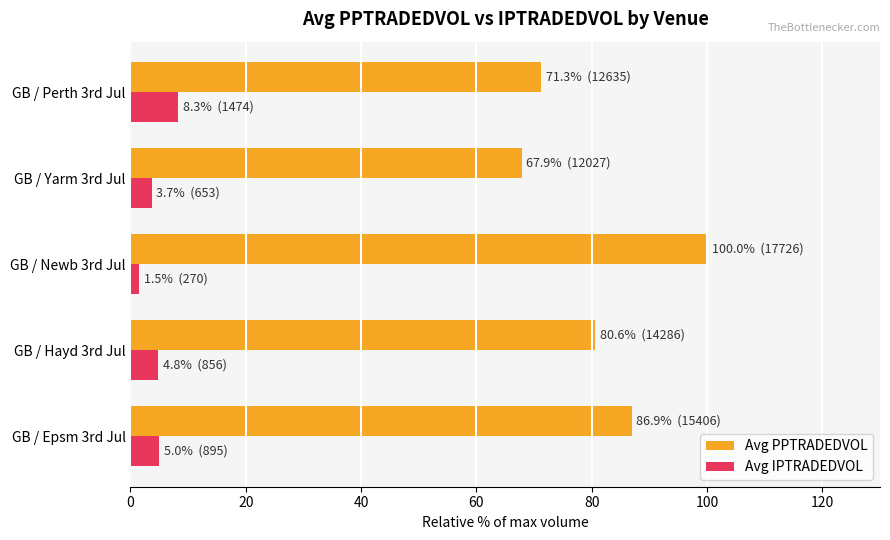

What is the sum of all Avg IPTRADEDVOL values?

23.4